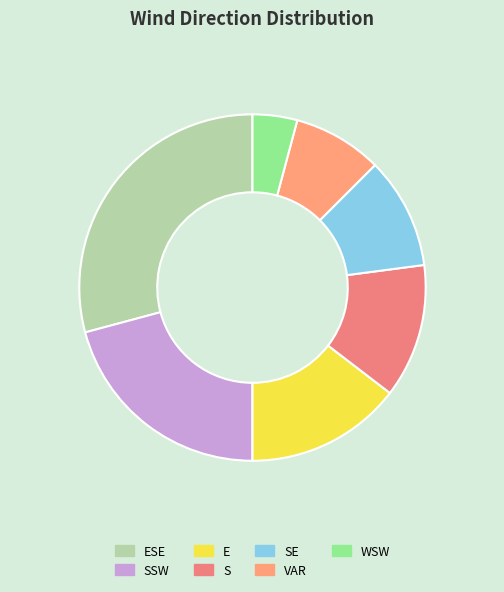

To the nearest percent, what is the combined percentage of S and SSW?

33%